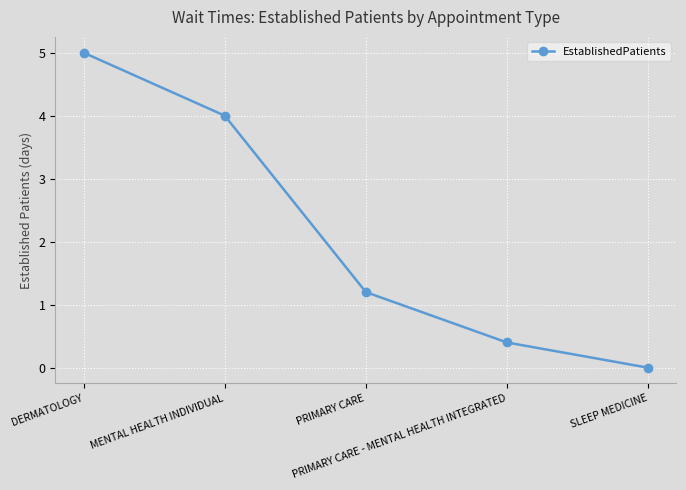

True or false: the data has more than 1 interior local peaks.

False